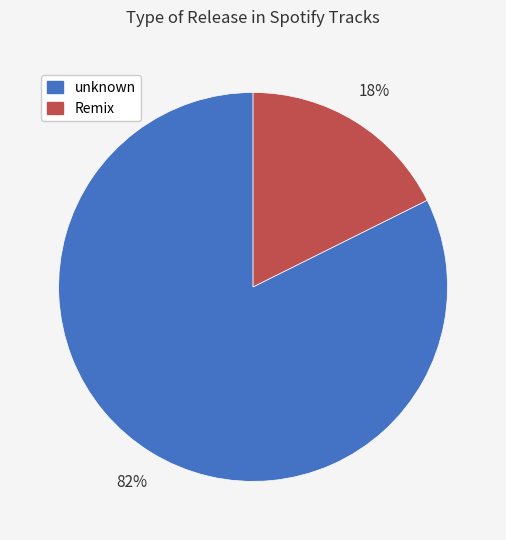

Is unknown the majority of the pie?

Yes